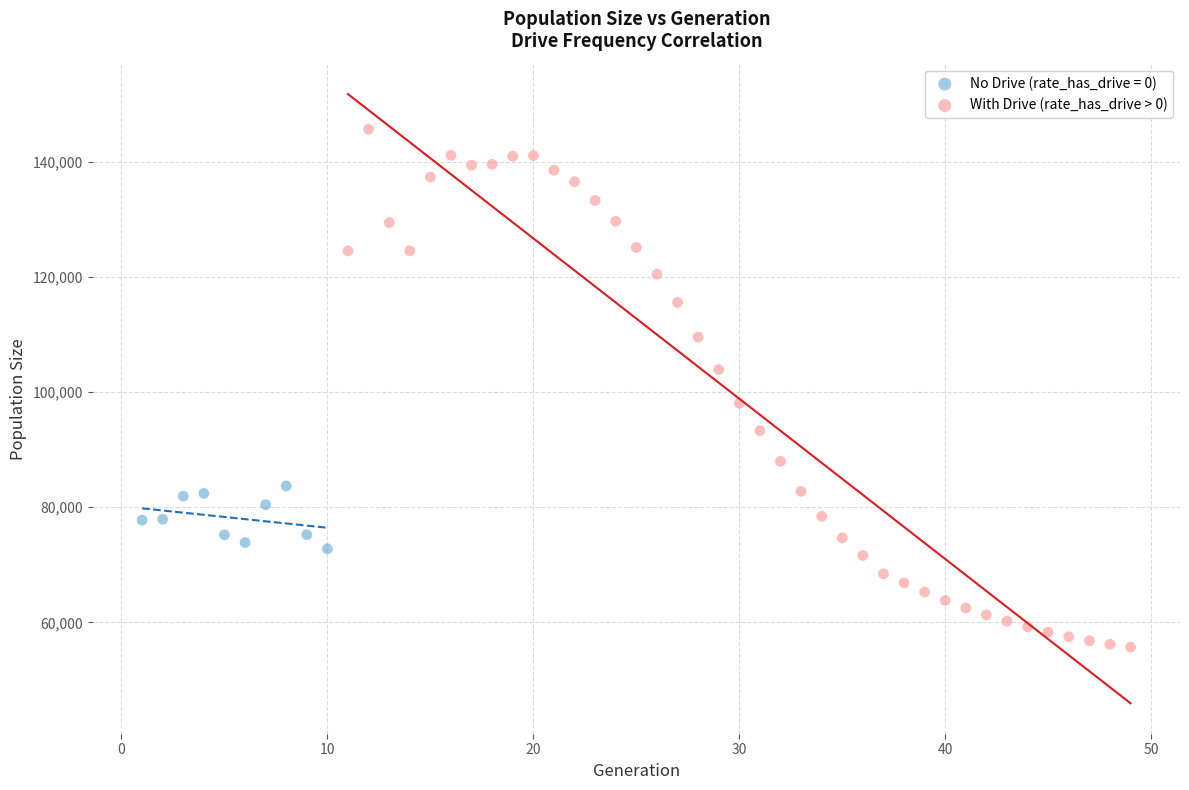

Which series has the largest Y range (max minus min)?

With Drive (rate_has_drive > 0)